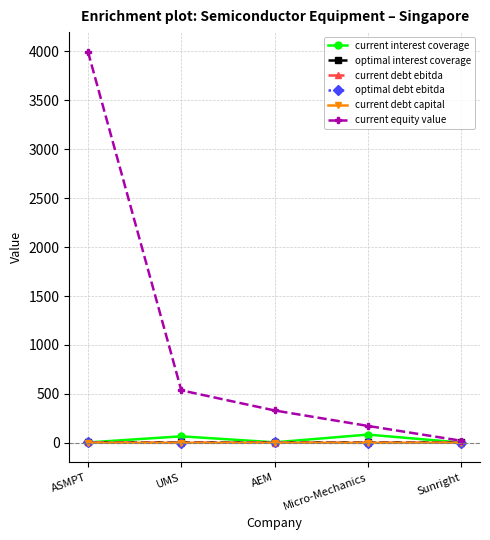

Which series changed the most between ASMPT and Sunright?

current equity value